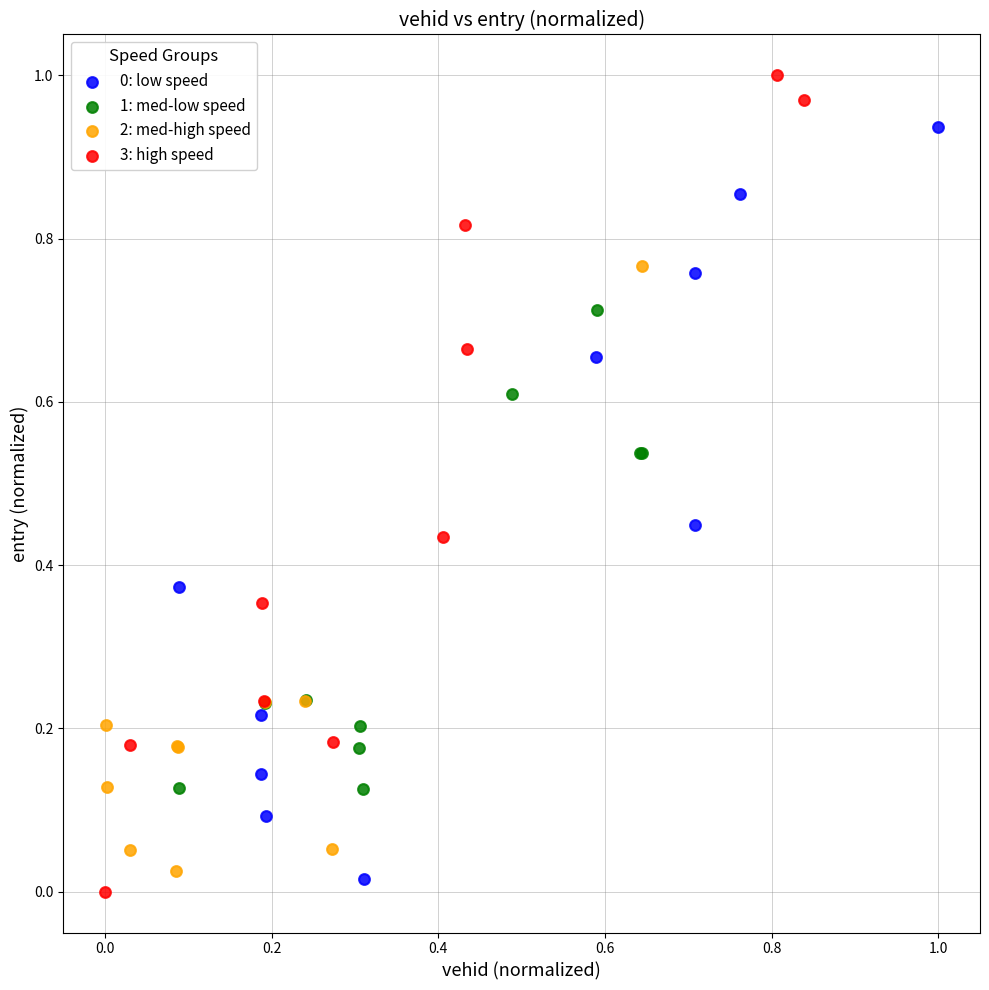

Which series has the largest Y range (max minus min)?

3: high speed